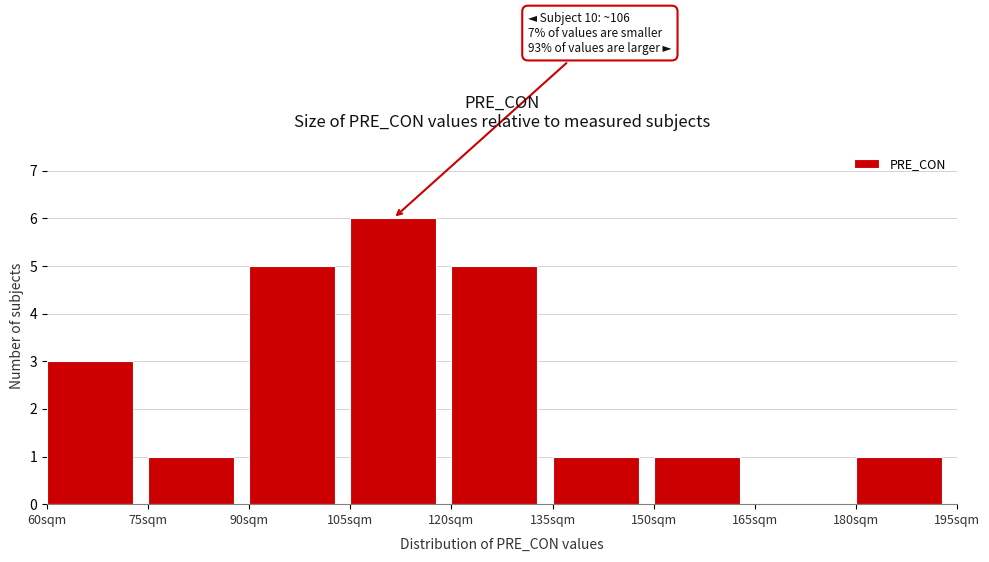

Which range on the x-axis has the tallest bar?

105 to 120